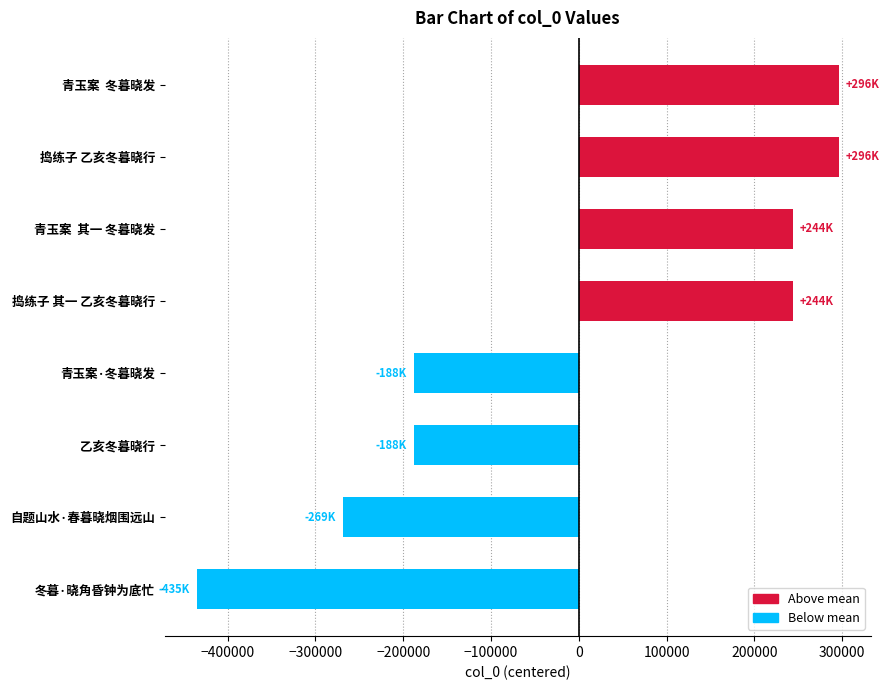

What is the difference between the values at 青玉案·冬暮晓发 and 冬暮·晓角昏钟为底忙?

247401.0